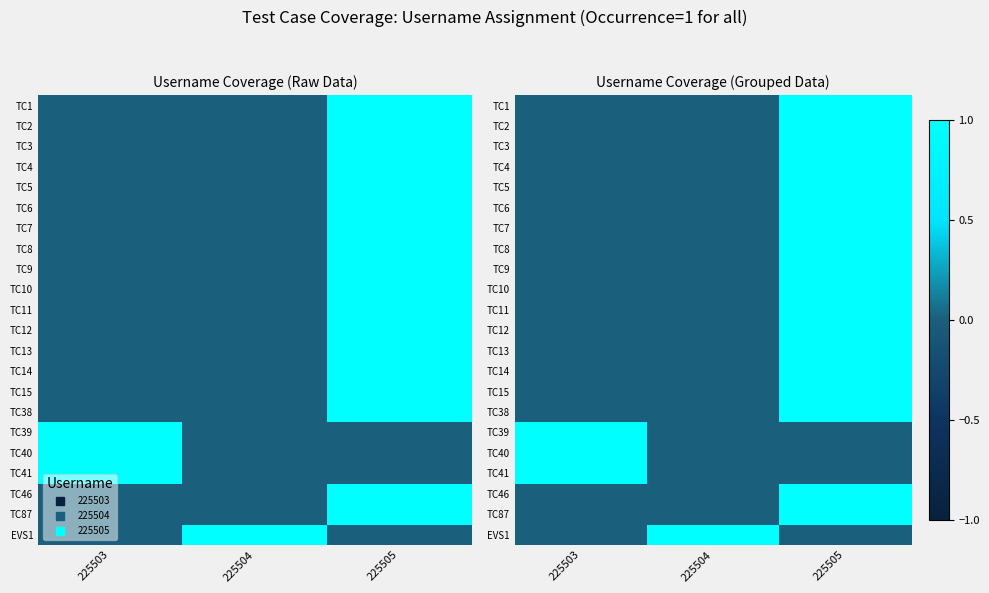

List the series in order of their peak value, lowest first.

TC1, TC2, TC3, TC4, TC5, TC6, TC7, TC8, TC9, TC10, TC11, TC12, TC13, TC14, TC15, TC38, TC39, TC40, TC41, TC46, TC87, EVS1